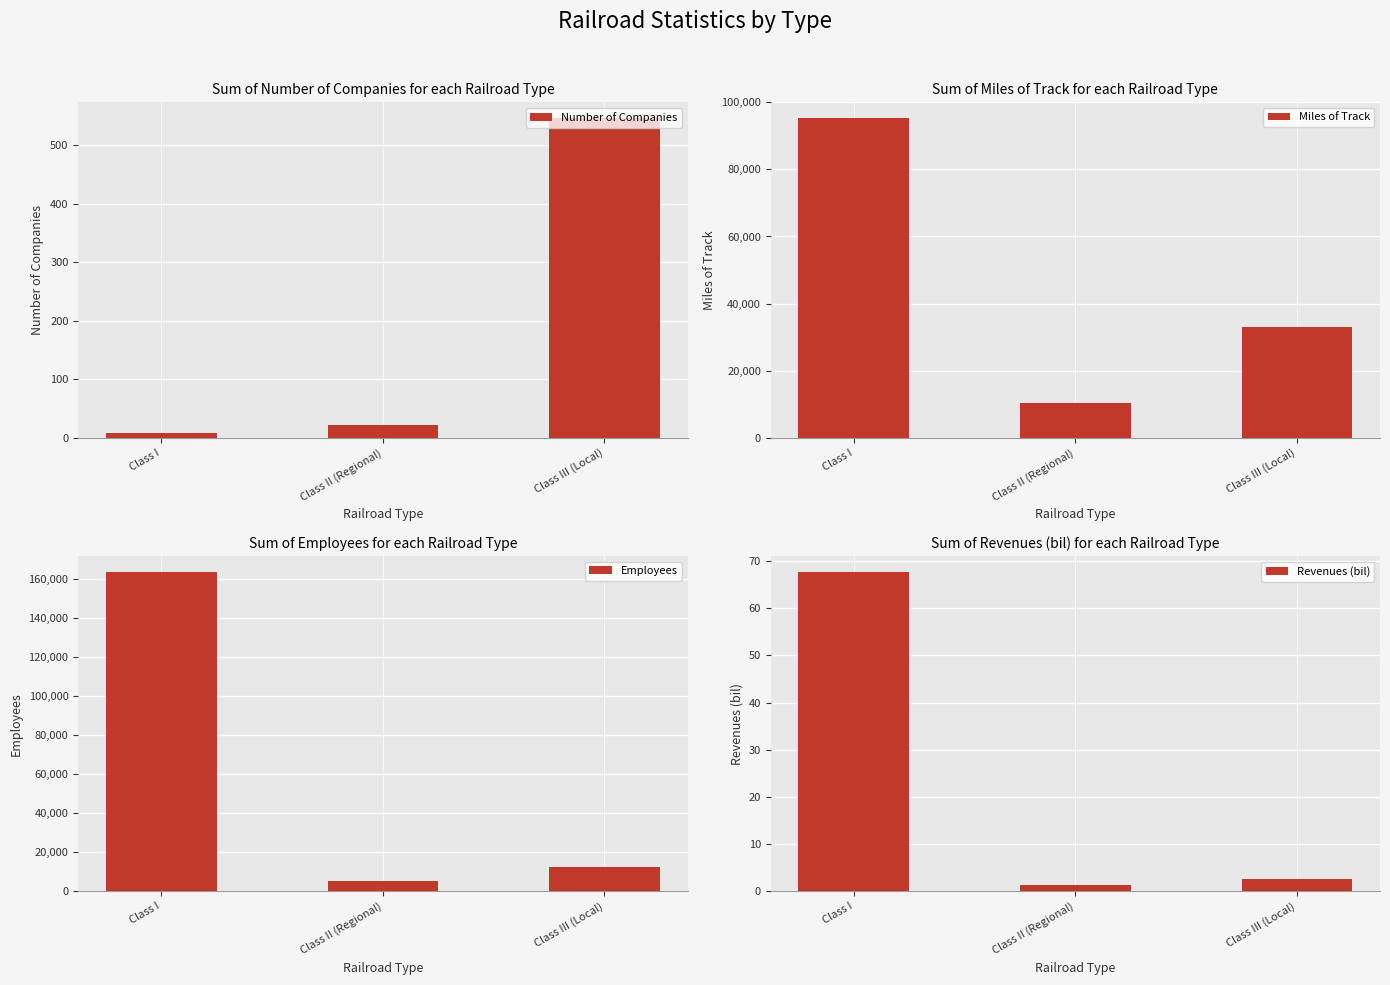

What is the label of the 2nd bar from the left?

Class II (Regional)